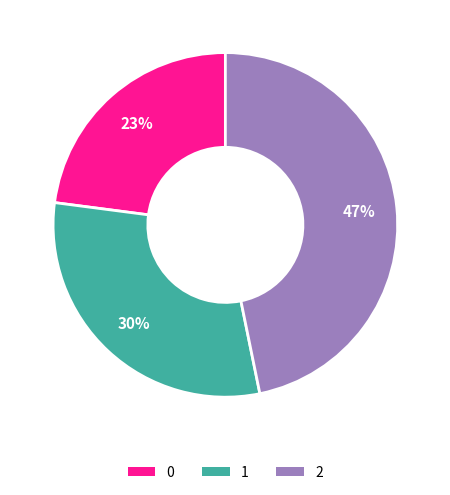

Combined, do 1 and 2 account for over 50%?

Yes